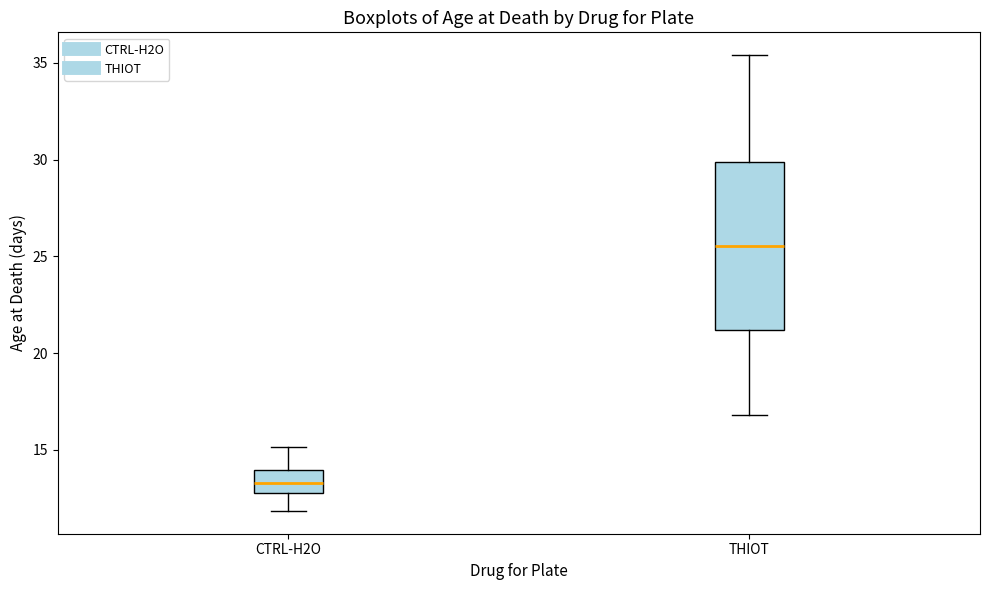

Comparing the boxes themselves (not the whiskers), which one is the tallest?

THIOT